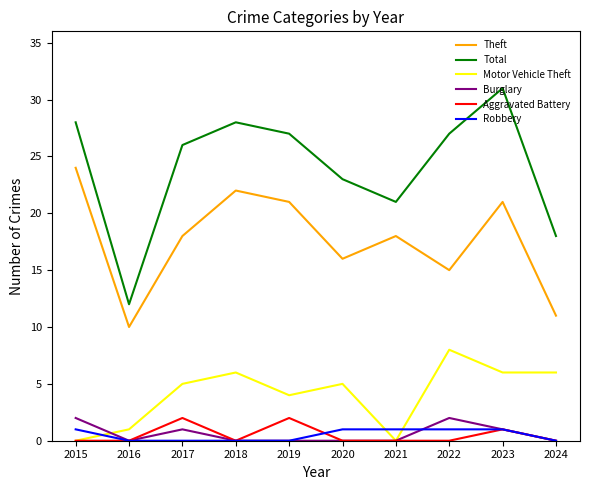

What is the difference between the highest and lowest values at 2022?

27